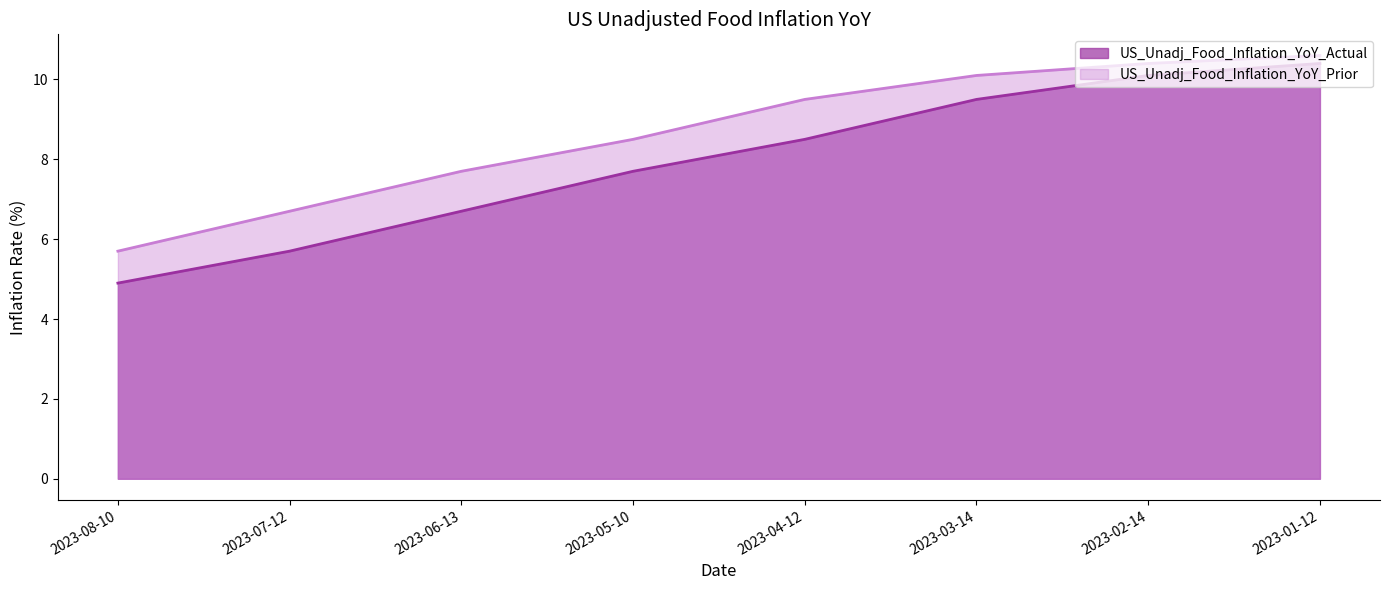

At how many categories does at least one series exceed 8?

5